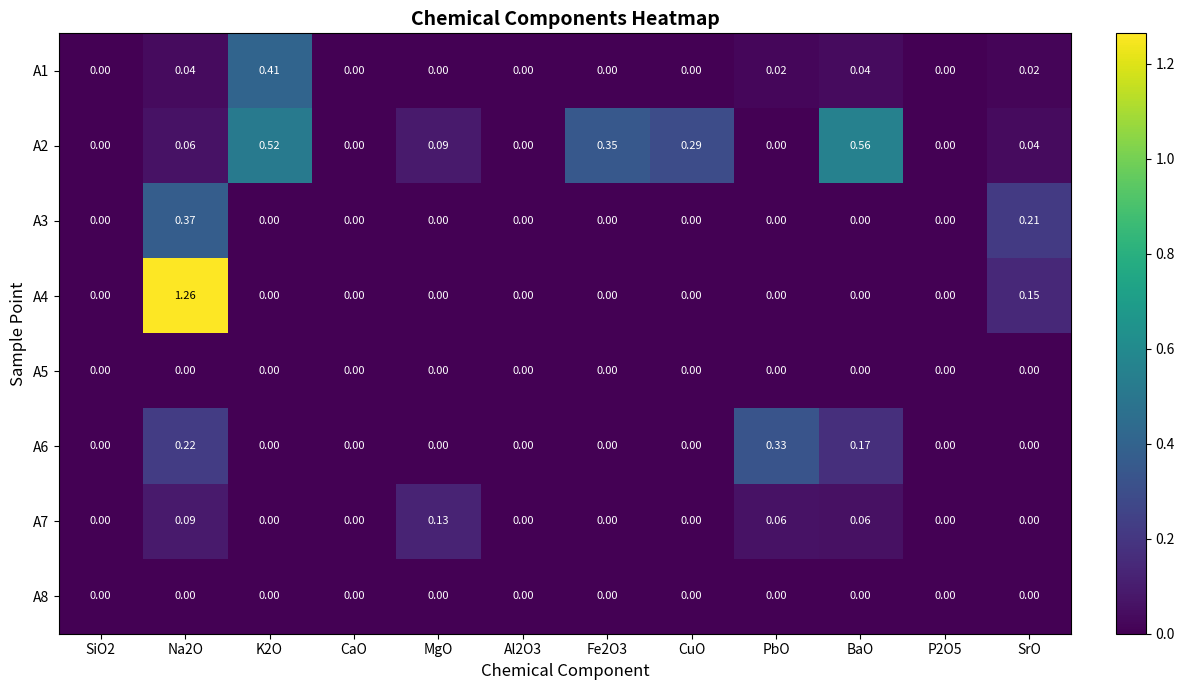

Is the value of A6 at P2O5 greater than the value of A2 at Fe2O3?

No